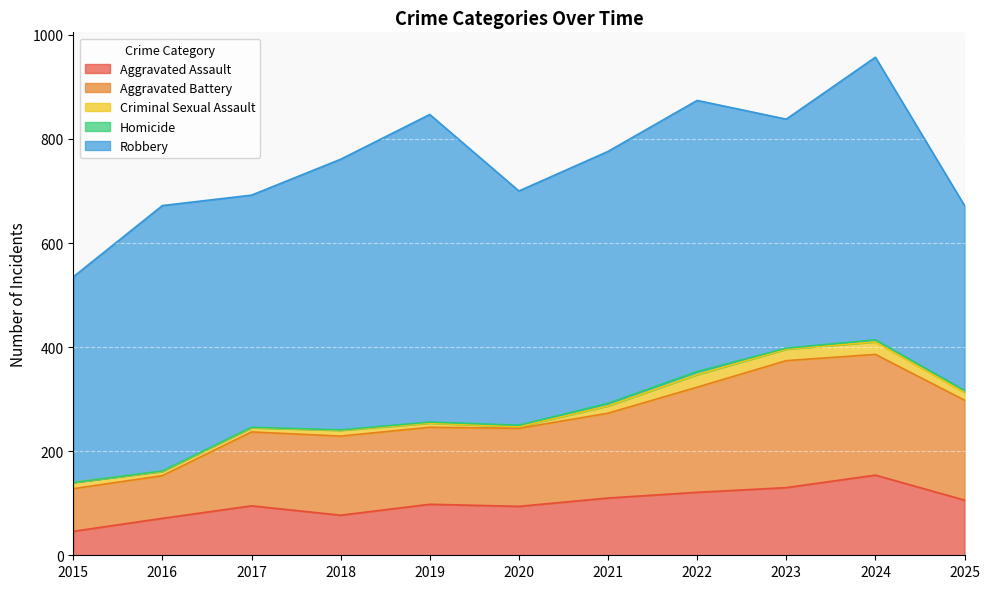

Which series changed the most between 2020 and 2022?

Robbery